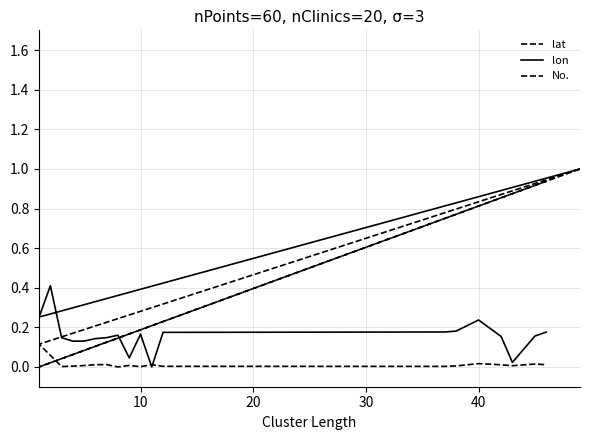

Does the chart have visible grid lines?

Yes